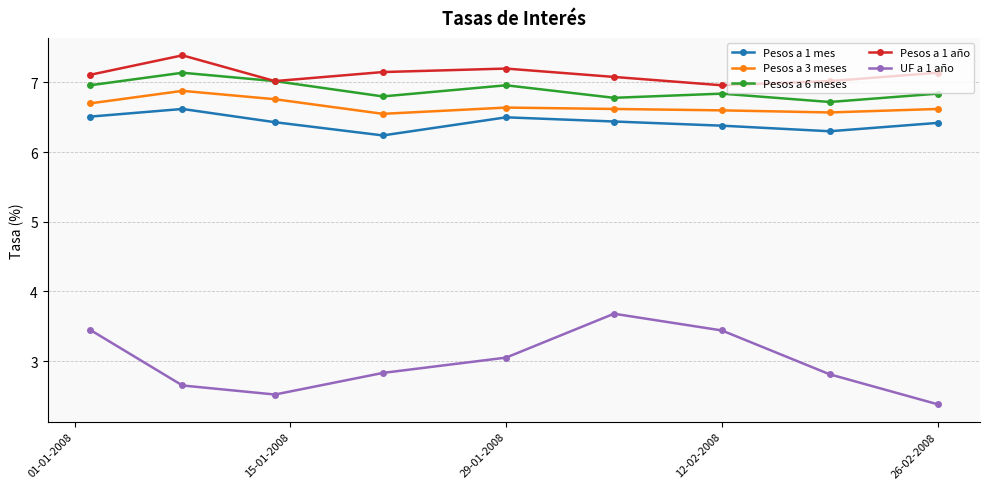

What is the greatest value displayed?

7.4